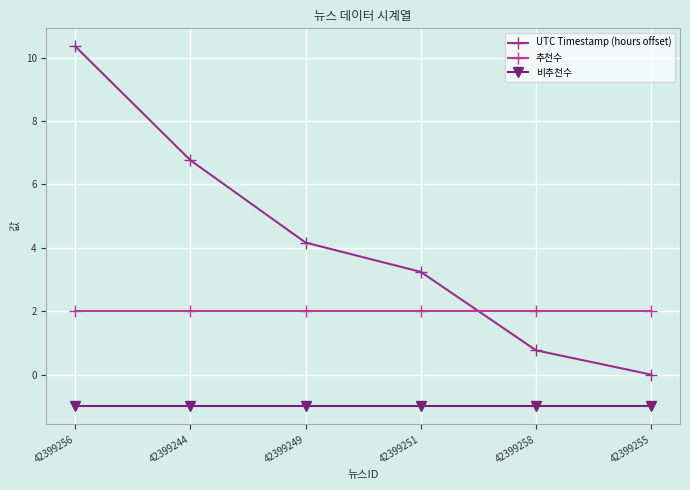

At which label is 비추천수 closest to -1?

42399256